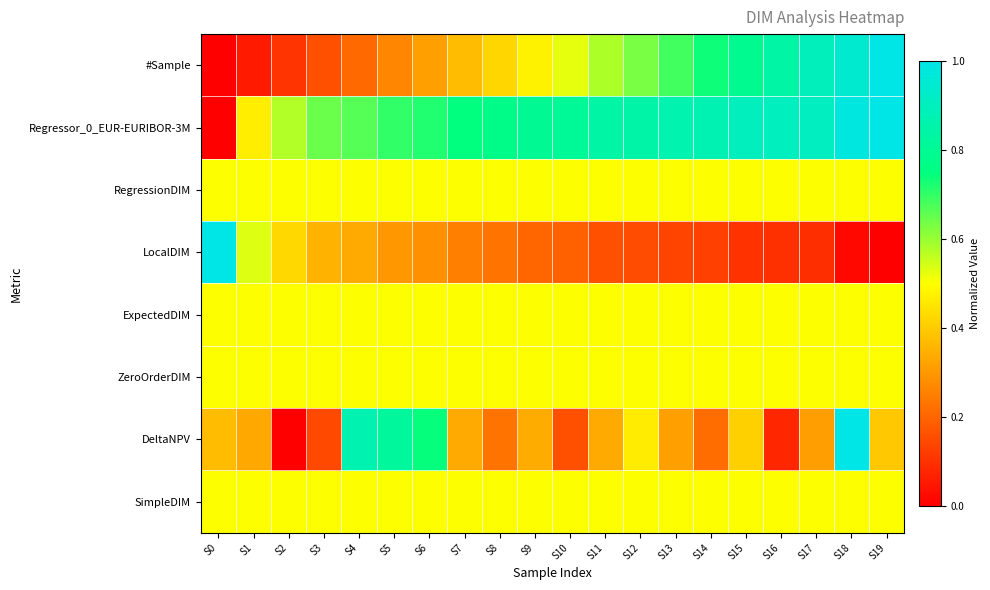

Reading right to left, list all the values displayed in this chart.

#Sample: S19=1.0	S18=0.9	S17=0.9	S16=0.8	S15=0.8	S14=0.7	S13=0.7	S12=0.6	S11=0.6	S10=0.5	S9=0.5	S8=0.4	S7=0.4	S6=0.3	S5=0.3	S4=0.2	S3=0.2	S2=0.1	S1=0.1	S0=0.0
Regressor_0_EUR-EURIBOR-3M: S19=1.0	S18=1.0	S17=0.9	S16=0.9	S15=0.9	S14=0.9	S13=0.9	S12=0.9	S11=0.8	S10=0.8	S9=0.8	S8=0.8	S7=0.7	S6=0.7	S5=0.7	S4=0.7	S3=0.6	S2=0.6	S1=0.5	S0=0.0
RegressionDIM: S19=0.5	S18=0.5	S17=0.5	S16=0.5	S15=0.5	S14=0.5	S13=0.5	S12=0.5	S11=0.5	S10=0.5	S9=0.5	S8=0.5	S7=0.5	S6=0.5	S5=0.5	S4=0.5	S3=0.5	S2=0.5	S1=0.5	S0=0.5
LocalDIM: S19=0.0	S18=0.0	S17=0.1	S16=0.1	S15=0.1	S14=0.1	S13=0.1	S12=0.1	S11=0.2	S10=0.2	S9=0.2	S8=0.2	S7=0.3	S6=0.3	S5=0.3	S4=0.3	S3=0.4	S2=0.4	S1=0.5	S0=1.0
ExpectedDIM: S19=0.5	S18=0.5	S17=0.5	S16=0.5	S15=0.5	S14=0.5	S13=0.5	S12=0.5	S11=0.5	S10=0.5	S9=0.5	S8=0.5	S7=0.5	S6=0.5	S5=0.5	S4=0.5	S3=0.5	S2=0.5	S1=0.5	S0=0.5
ZeroOrderDIM: S19=0.5	S18=0.5	S17=0.5	S16=0.5	S15=0.5	S14=0.5	S13=0.5	S12=0.5	S11=0.5	S10=0.5	S9=0.5	S8=0.5	S7=0.5	S6=0.5	S5=0.5	S4=0.5	S3=0.5	S2=0.5	S1=0.5	S0=0.5
DeltaNPV: S19=0.4	S18=1.0	S17=0.3	S16=0.1	S15=0.4	S14=0.2	S13=0.3	S12=0.5	S11=0.3	S10=0.2	S9=0.3	S8=0.2	S7=0.3	S6=0.7	S5=0.8	S4=0.9	S3=0.1	S2=0.0	S1=0.3	S0=0.4
SimpleDIM: S19=0.5	S18=0.5	S17=0.5	S16=0.5	S15=0.5	S14=0.5	S13=0.5	S12=0.5	S11=0.5	S10=0.5	S9=0.5	S8=0.5	S7=0.5	S6=0.5	S5=0.5	S4=0.5	S3=0.5	S2=0.5	S1=0.5	S0=0.5